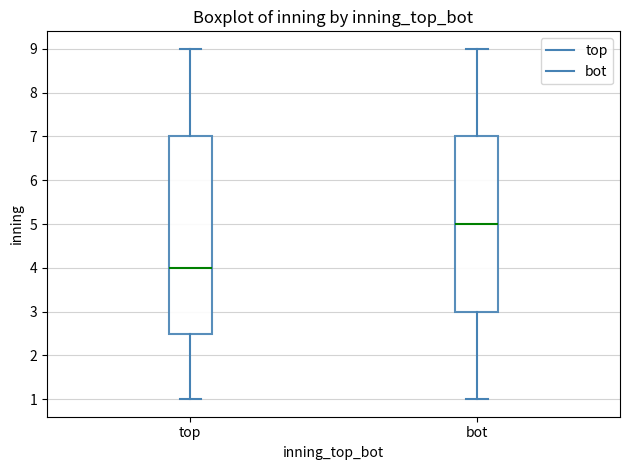

Comparing the boxes themselves (not the whiskers), which one is the tallest?

top